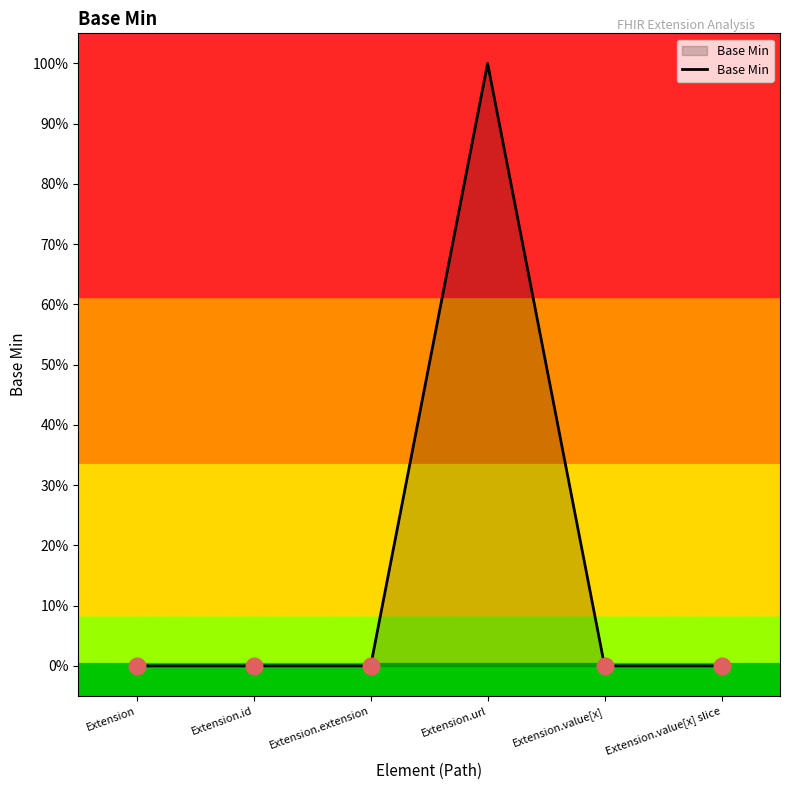

What is the maximum value shown in the chart?

1